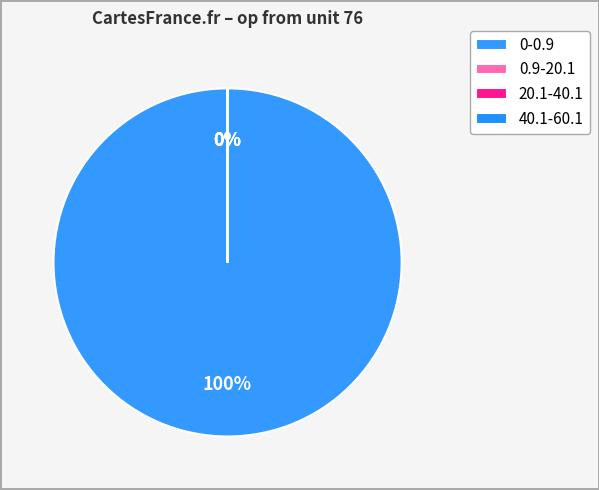

Which slice represents more than half of the pie?

0-0.9